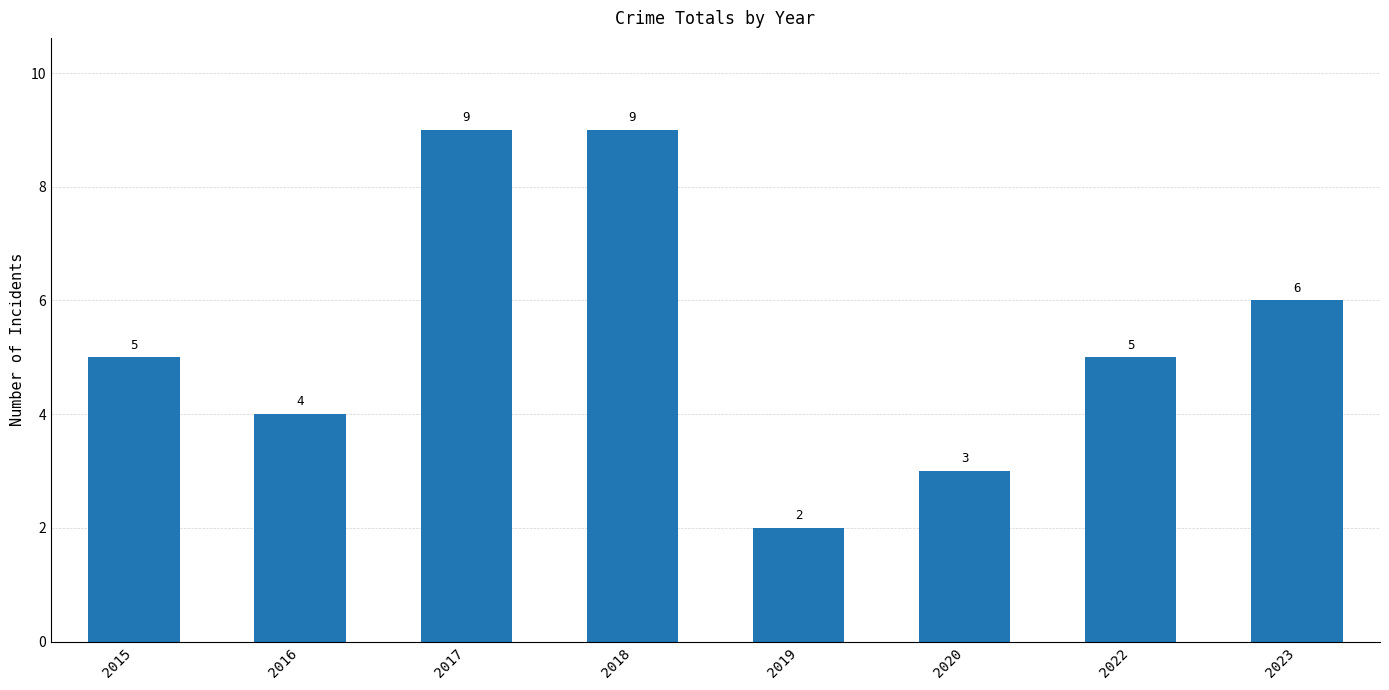

Reading right to left, what are all the values shown in this chart?

2023=6	2022=5	2020=3	2019=2	2018=9	2017=9	2016=4	2015=5